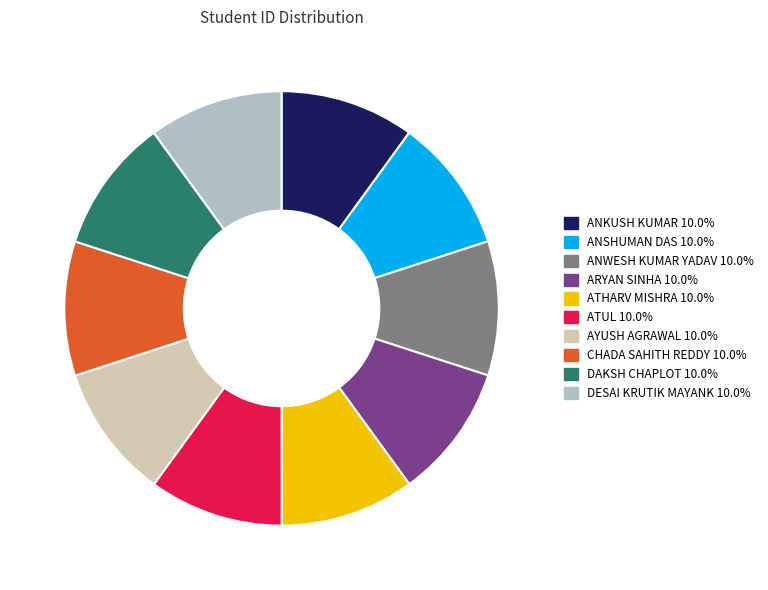

What is the ratio of the value at CHADA SAHITH REDDY to the value at AYUSH AGRAWAL?

1.0